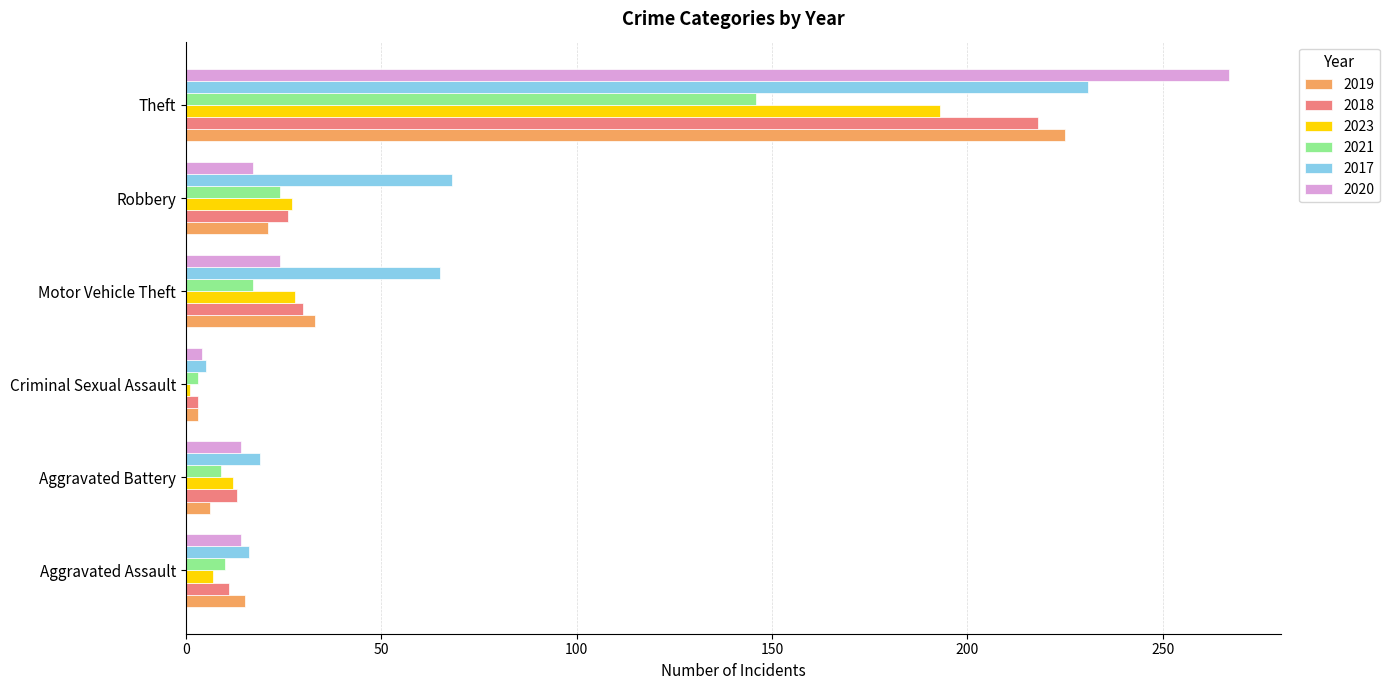

Which series has the widest spread of values?

2020